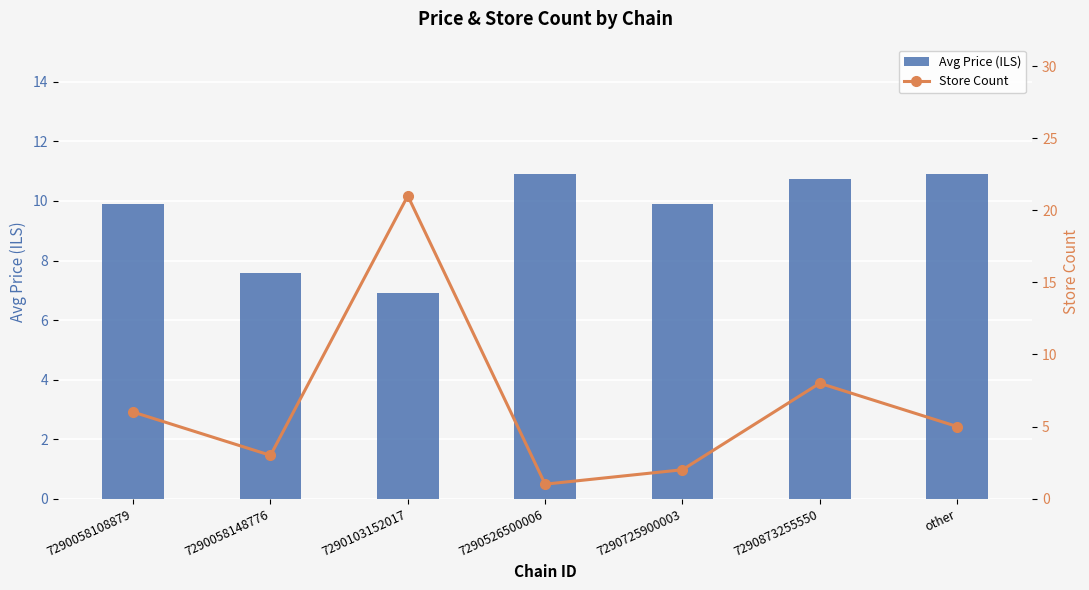

What is the greatest value displayed?

21.0